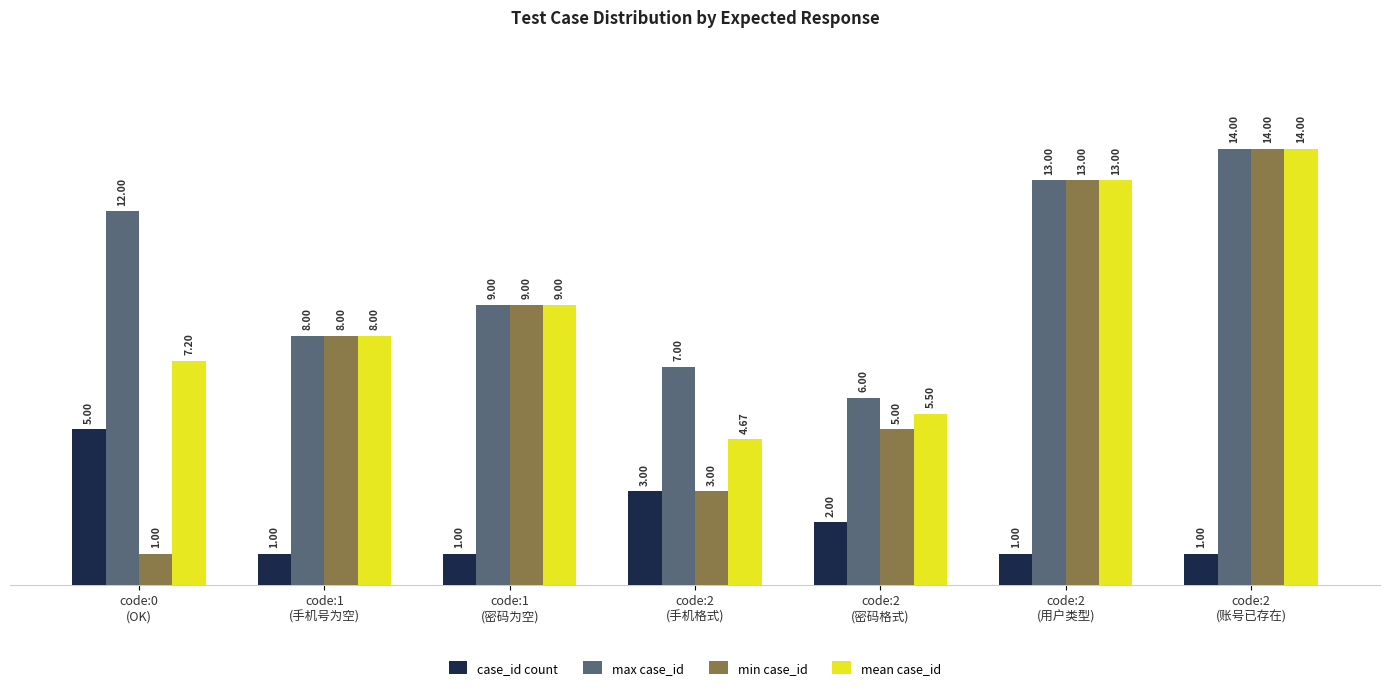

What position from the left is code:0
(OK)?

1